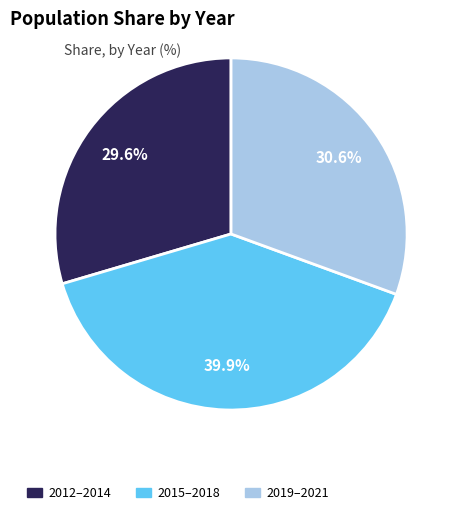

How much of the chart is everything except 2012–2014?

70.4%